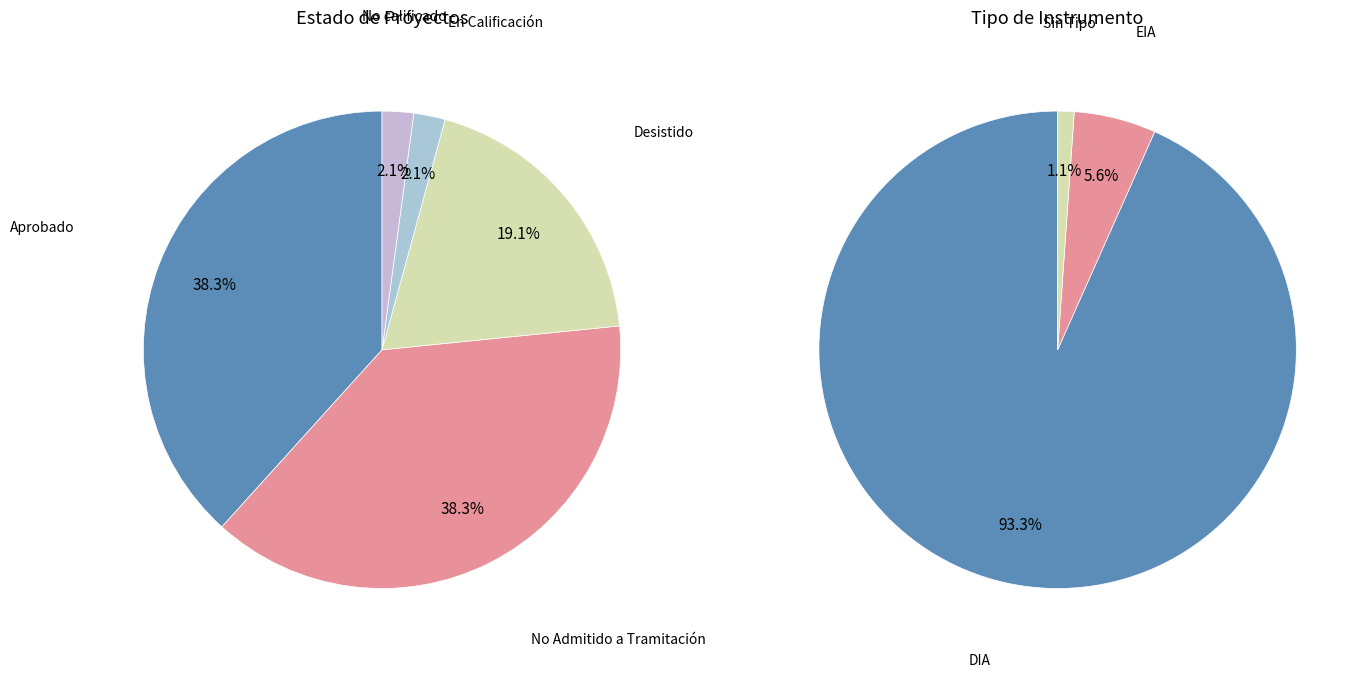

What portion of the pie excludes ?

98.9%